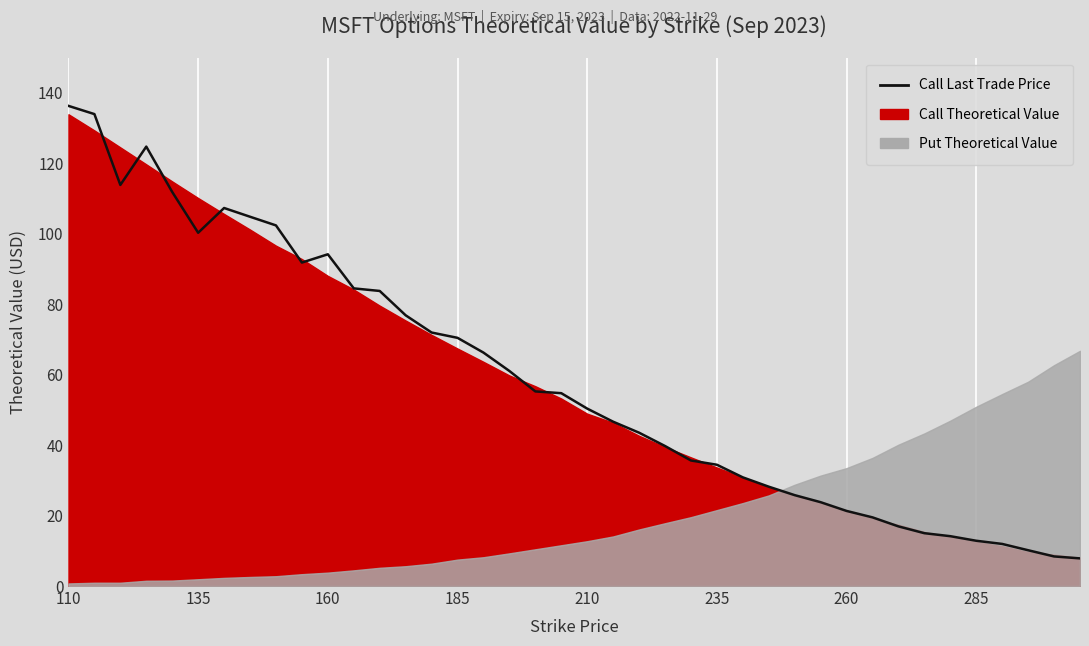

What is the maximum value shown in the chart?

136.3